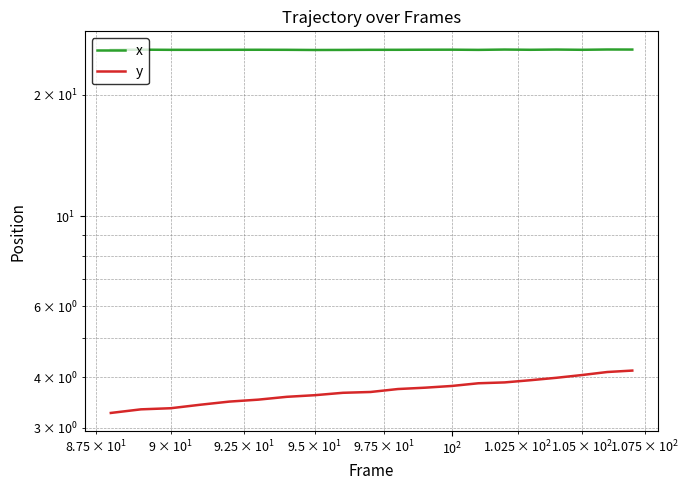

What is the minimum value for x?

25.8